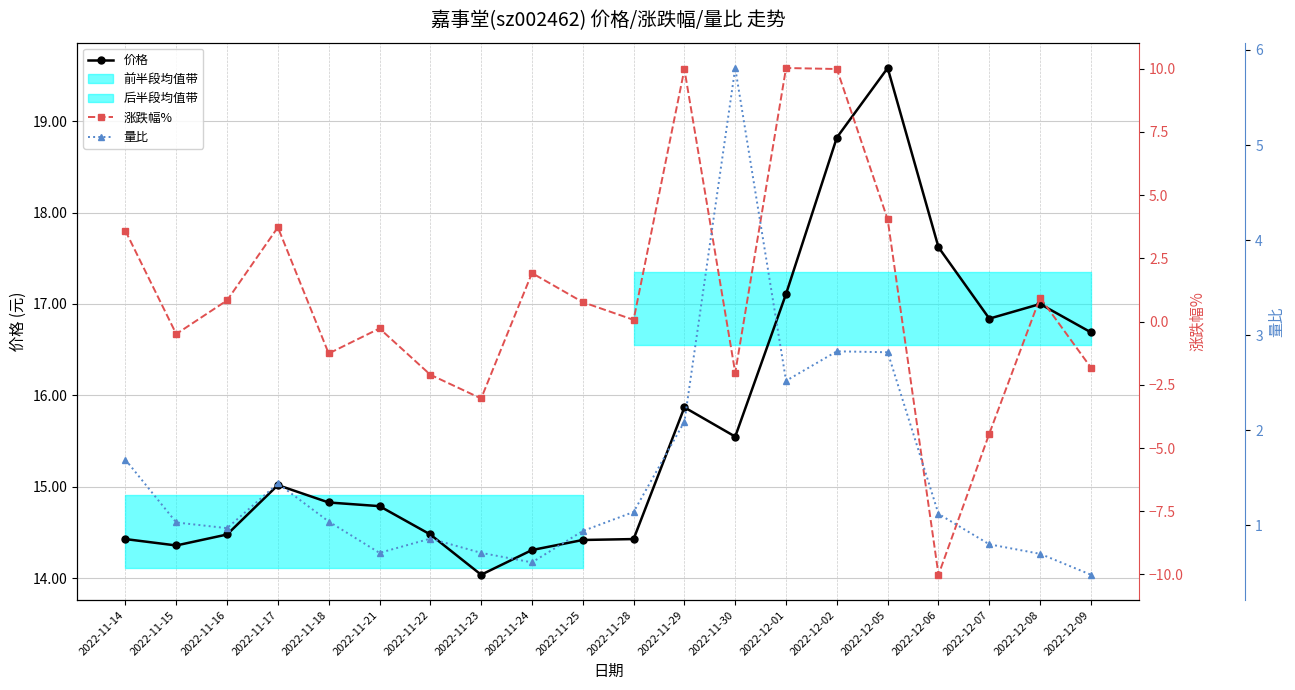

Which has a higher value, 2022-11-29 or 2022-11-28?

2022-11-29